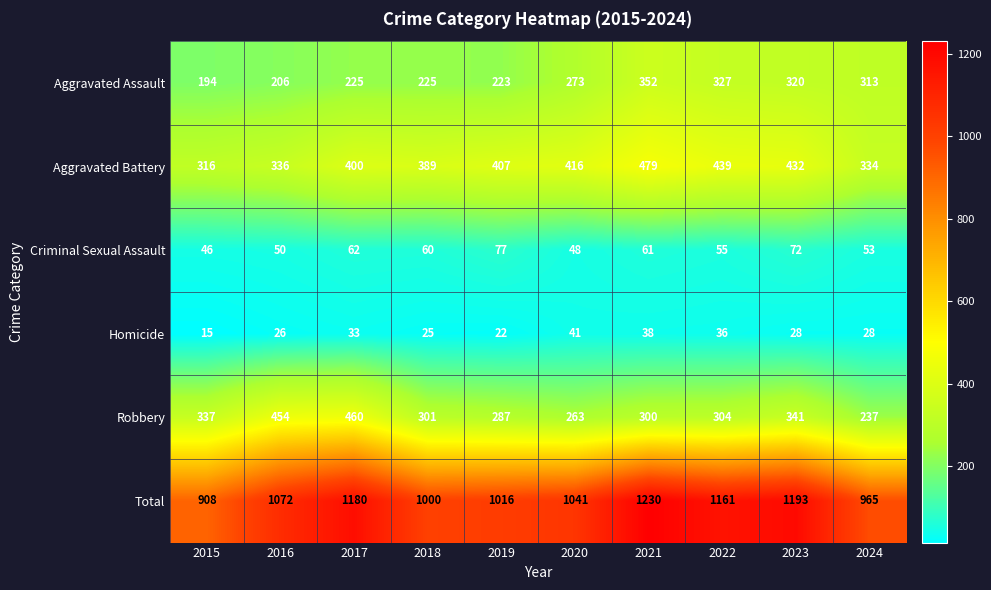

Is it true that Criminal Sexual Assault equals 46 at 2015?

True